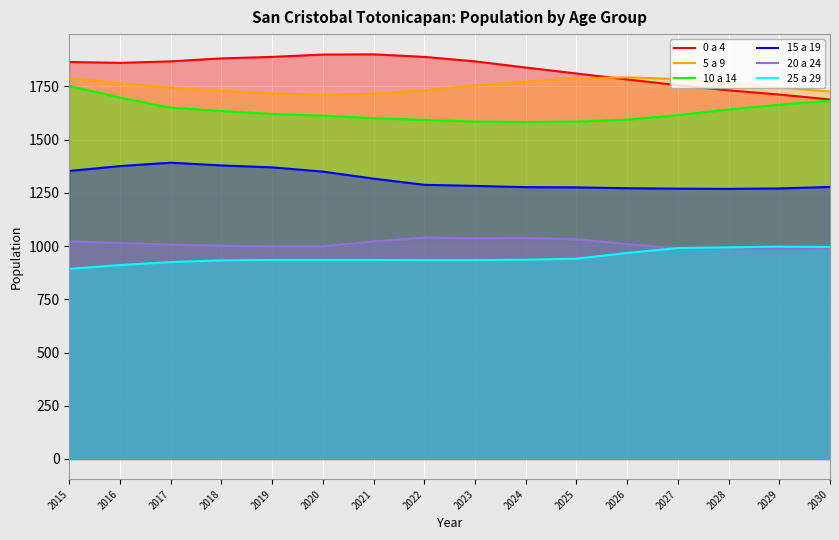

How many interior local valleys does the 15 a 19 series have?

1